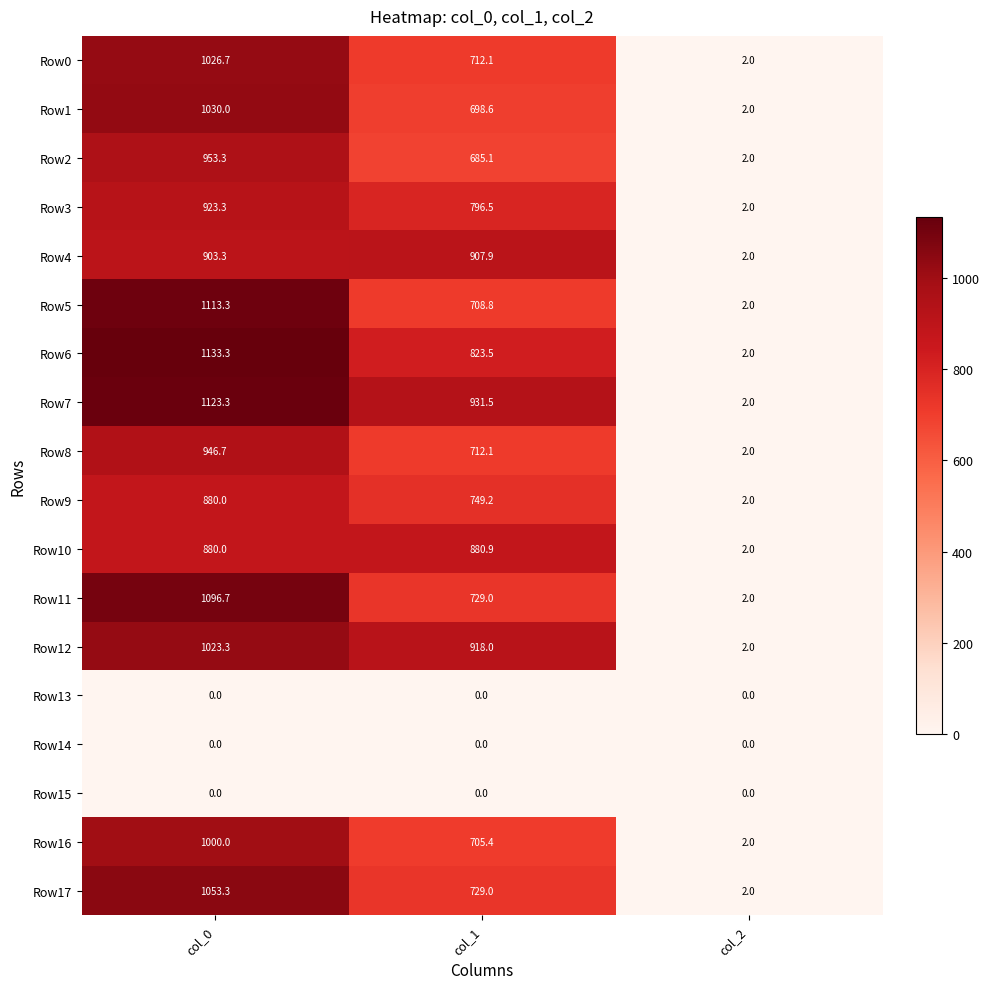

At which label does Row11 reach its peak?

col_0